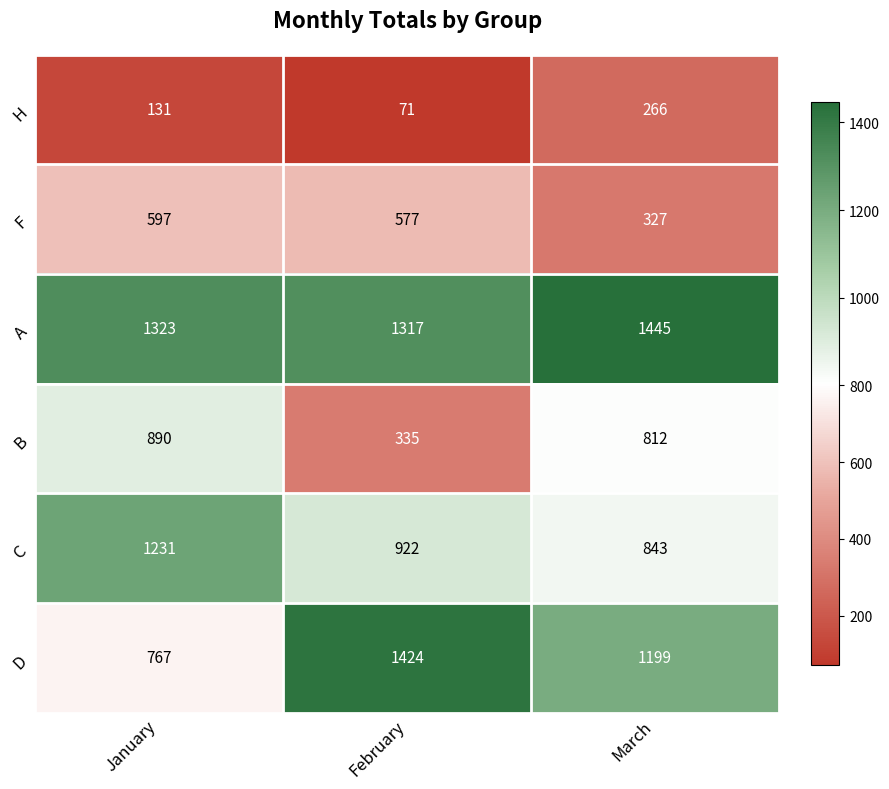

At how many categories does at least one series exceed 89?

3